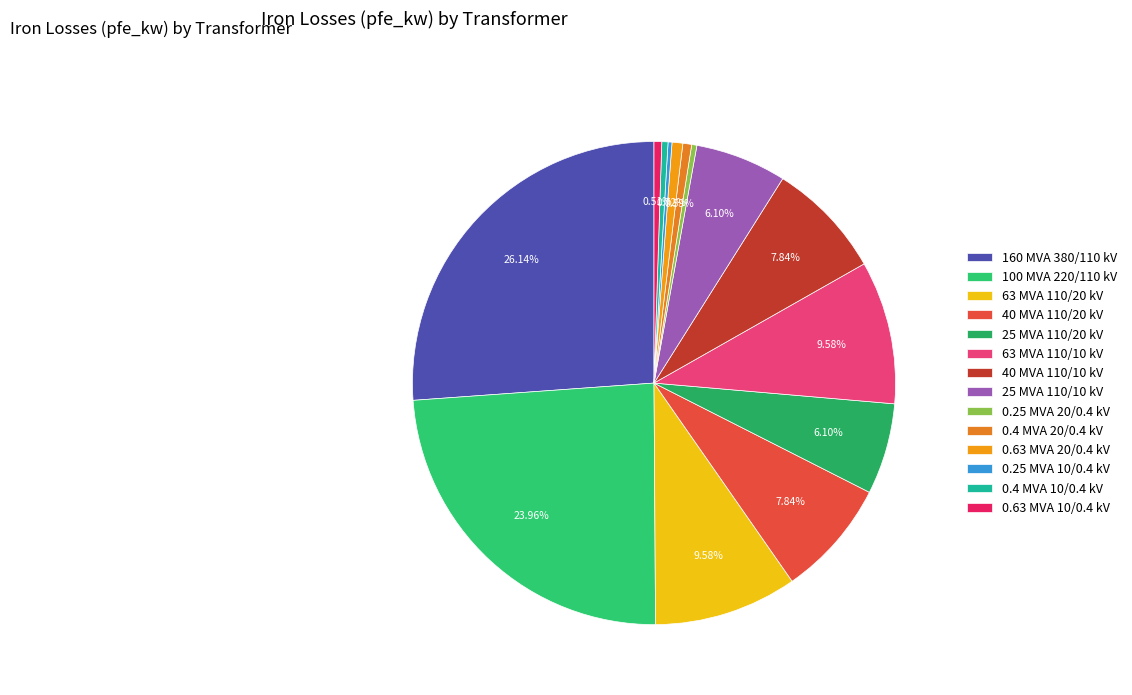

To the nearest percent, what percentage of the pie is 25 MVA 110/20 kV?

6%